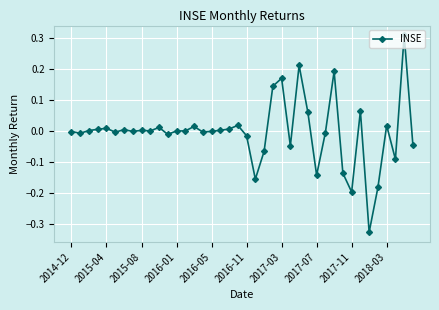

True or false: there are more than 2 points higher than both neighbors.

True